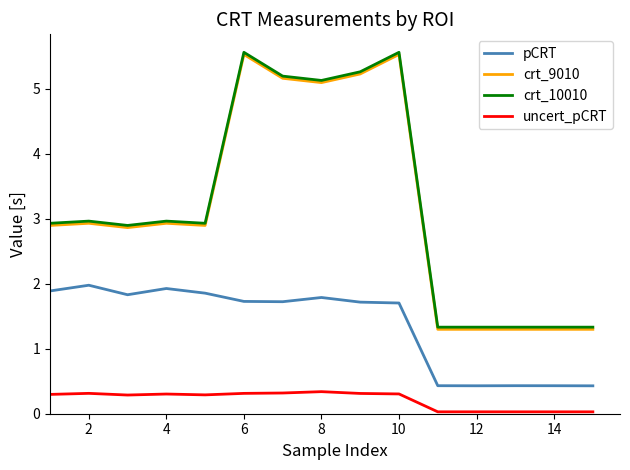

How many values in the crt_10010 series are below 2?

5